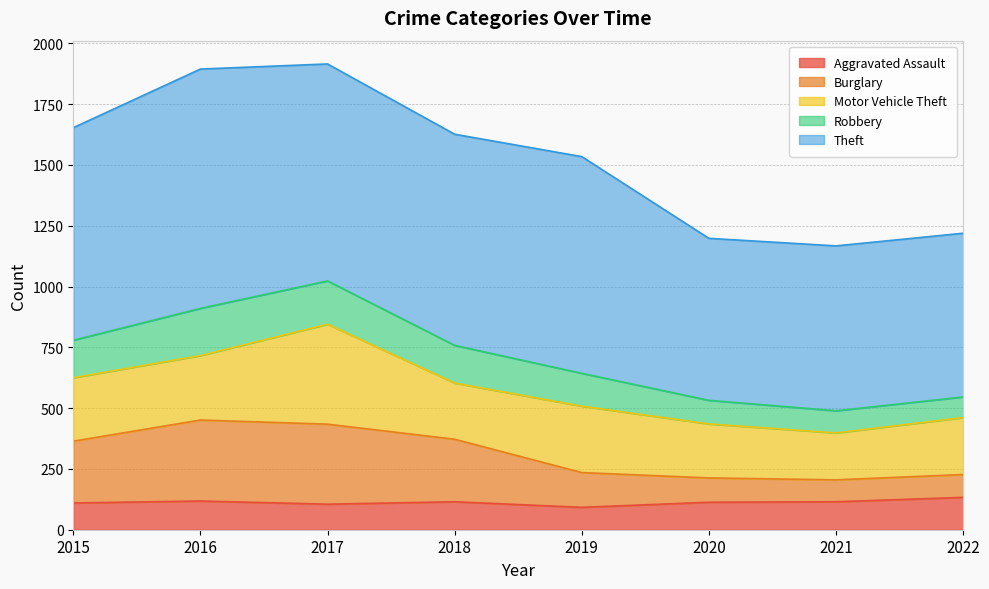

What are all the series names shown in the legend?

Aggravated Assault, Burglary, Motor Vehicle Theft, Robbery, Theft